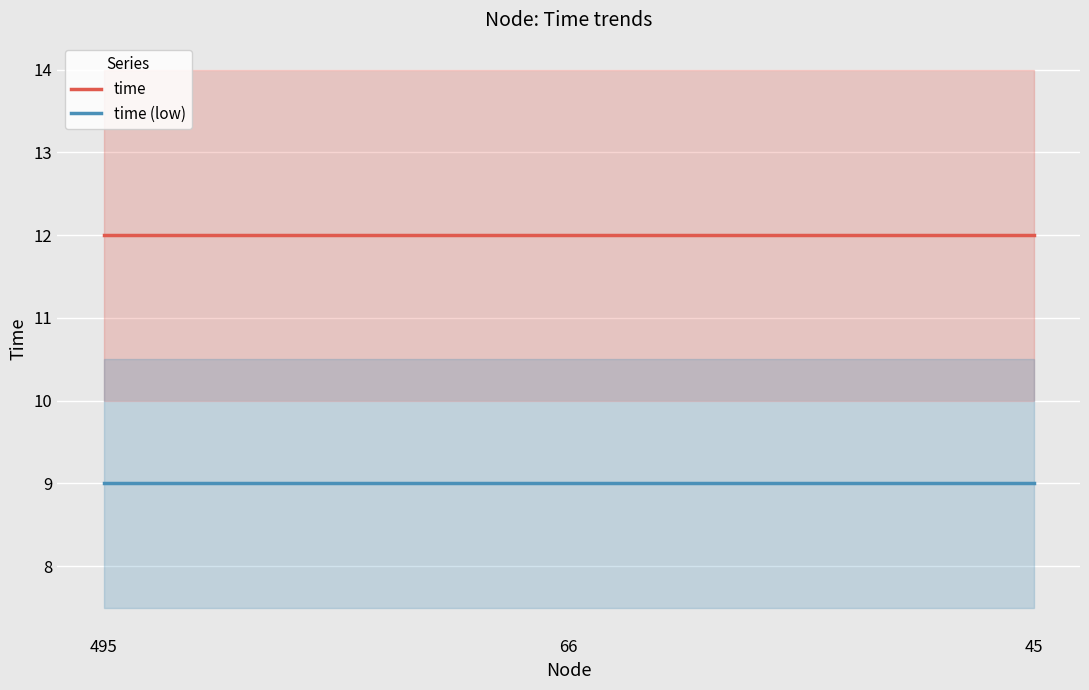

What is the total value across all series at 45?

21